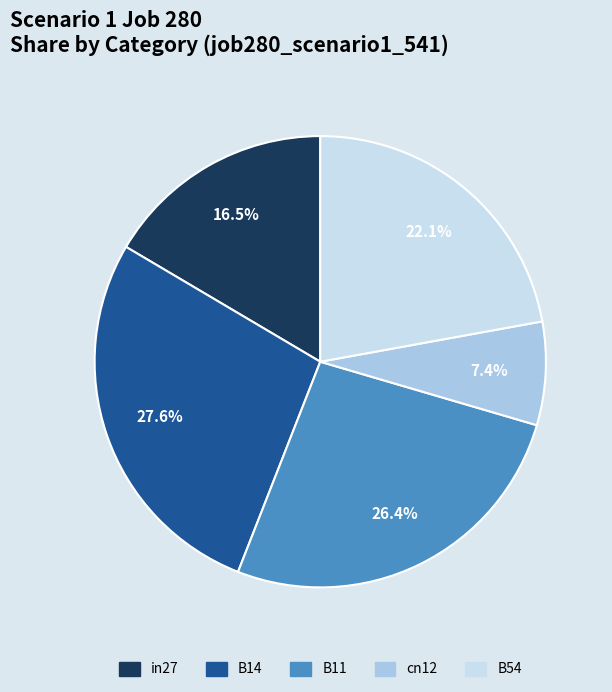

To the nearest percent, what percentage of the pie is B54?

22%